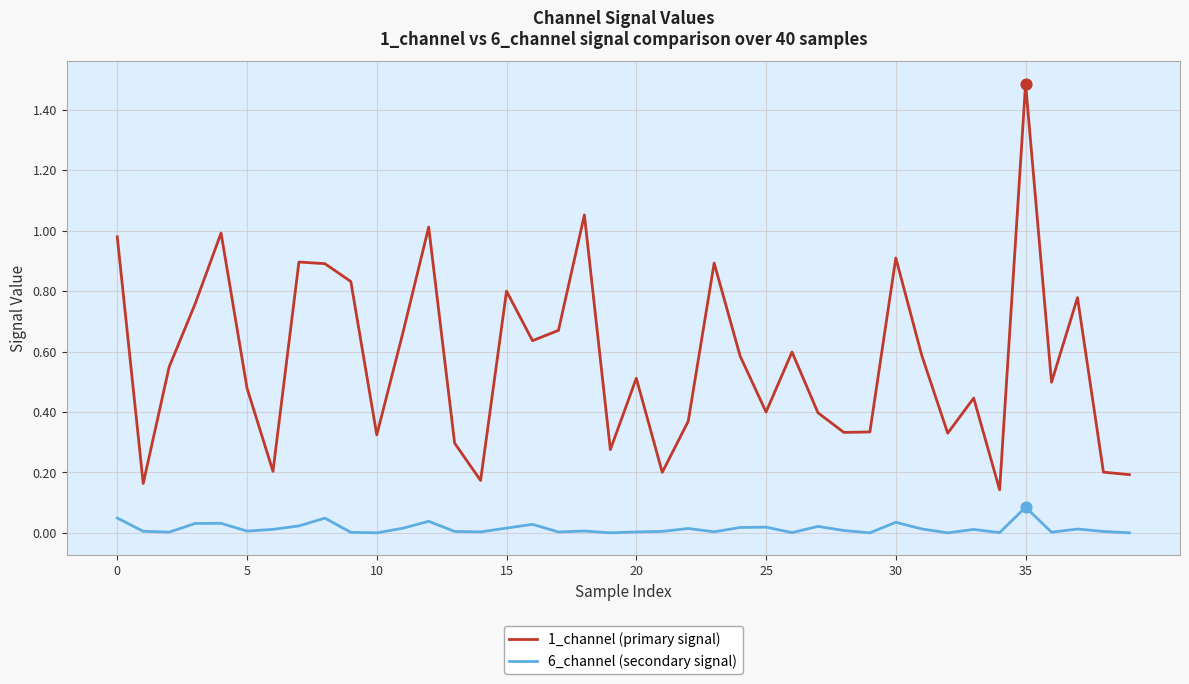

At how many categories does at least one series exceed 0?

40